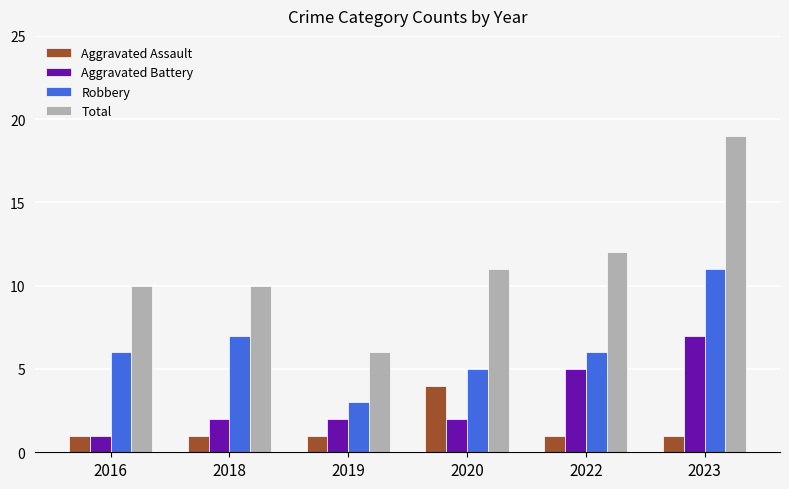

What is the total value across all series at 2022?

24